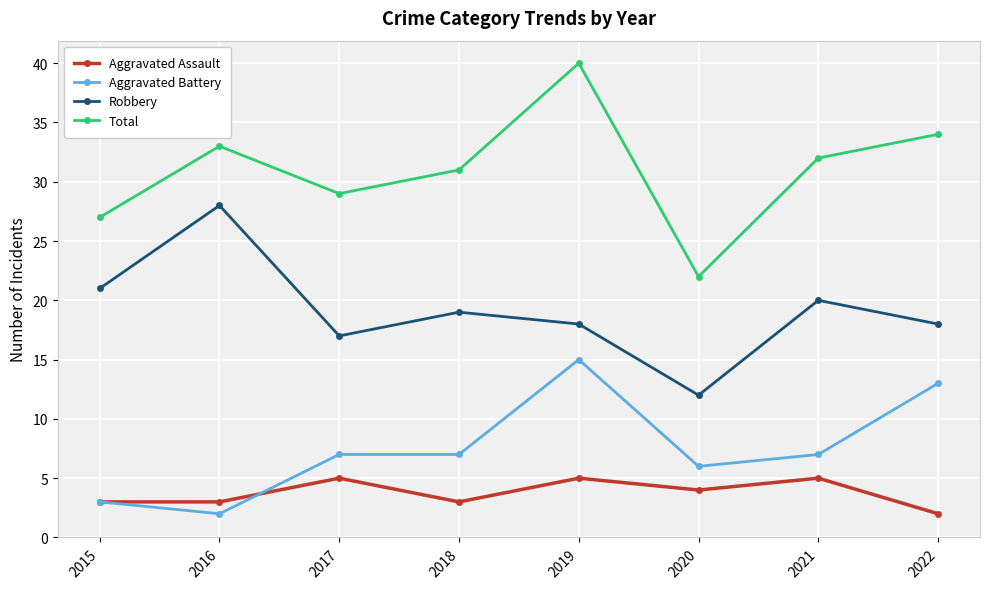

Which series has the widest spread of values?

Total